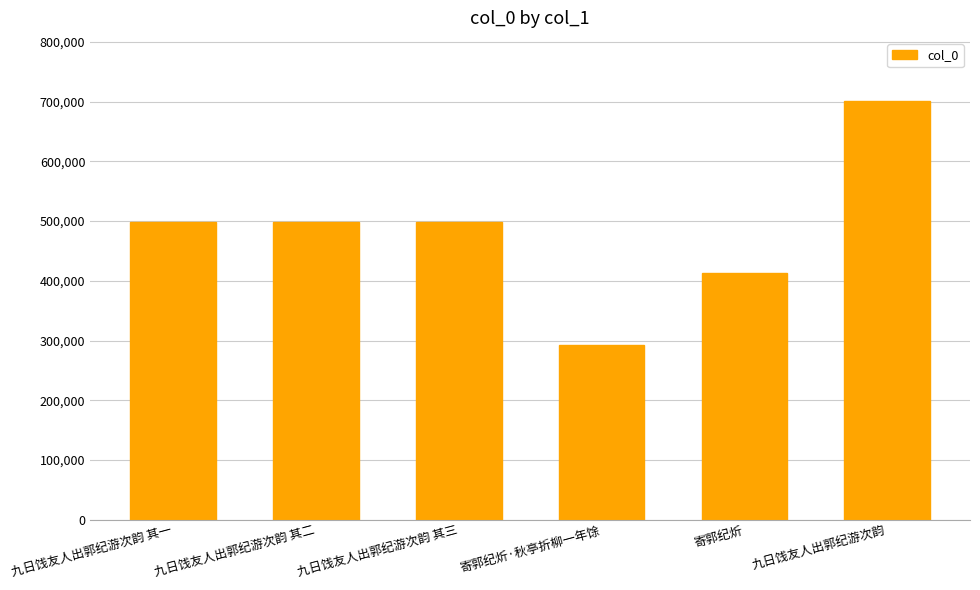

What is the label of the 3rd bar from the left?

九日饯友人出郭纪游次韵 其三